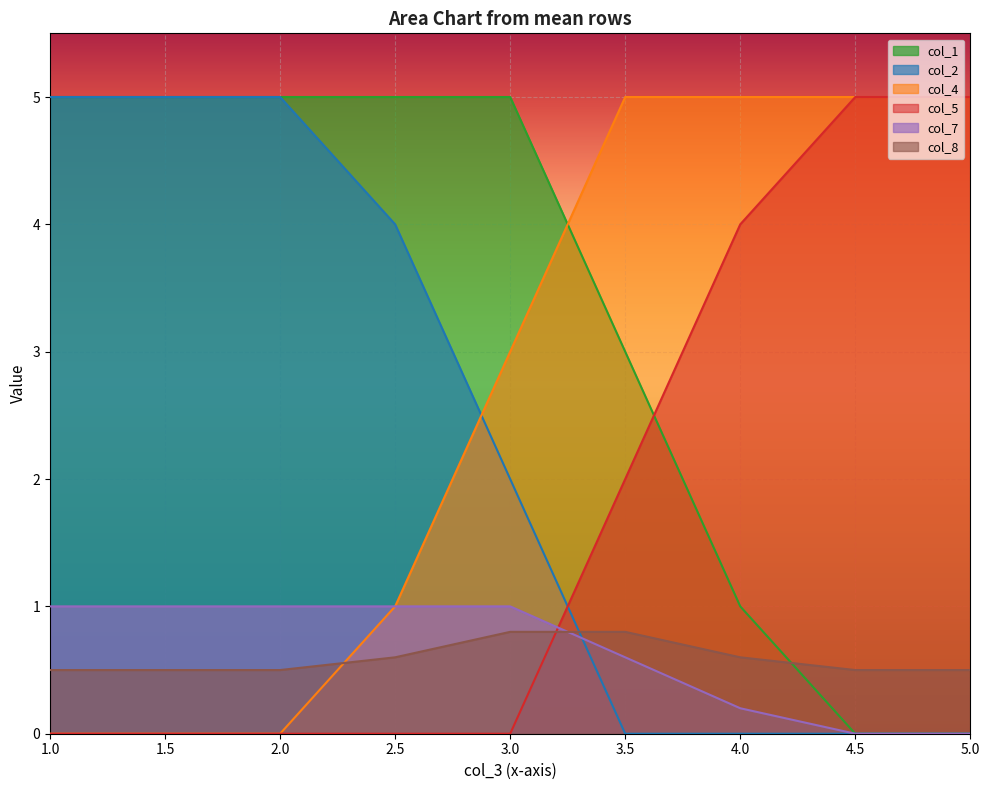

True or false: col_7 and col_4 cross at least once.

False